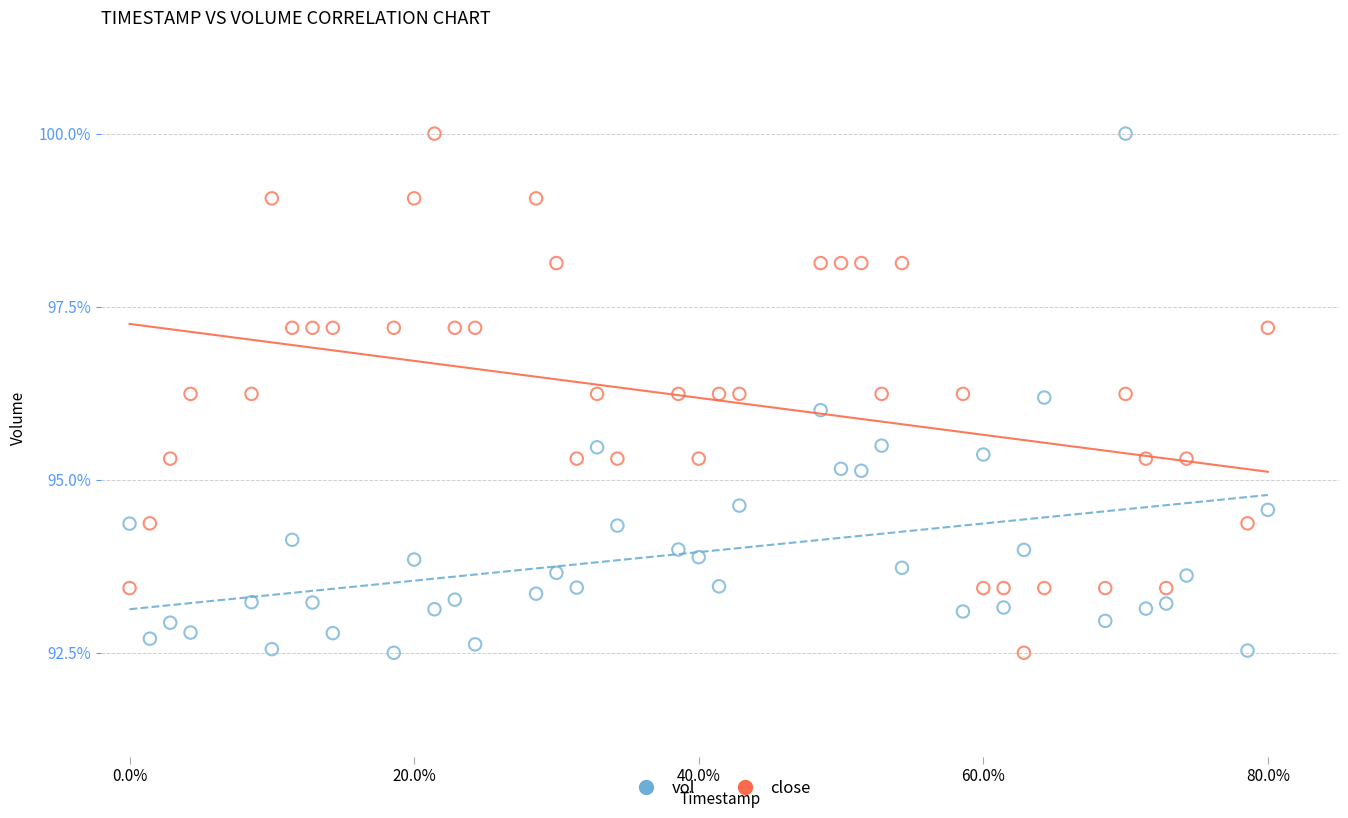

What are all the series names shown in the legend?

vol, close